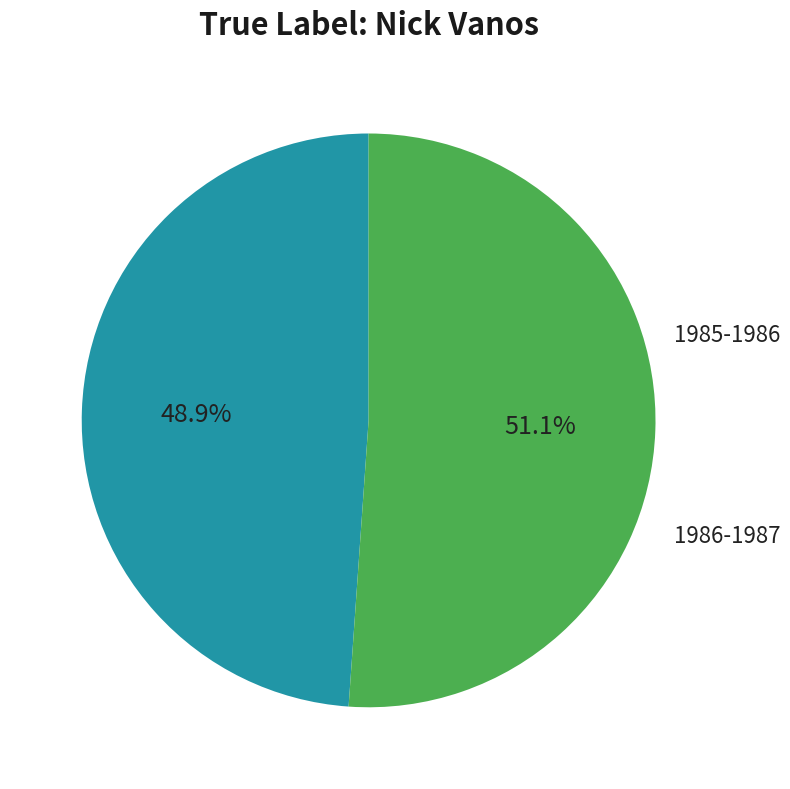

Is there any slice that represents more than half of the pie?

Yes